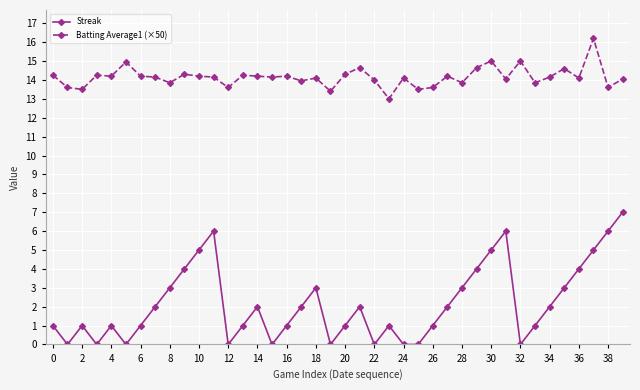

In Streak, how many points are higher than both neighbors (excluding endpoints)?

8